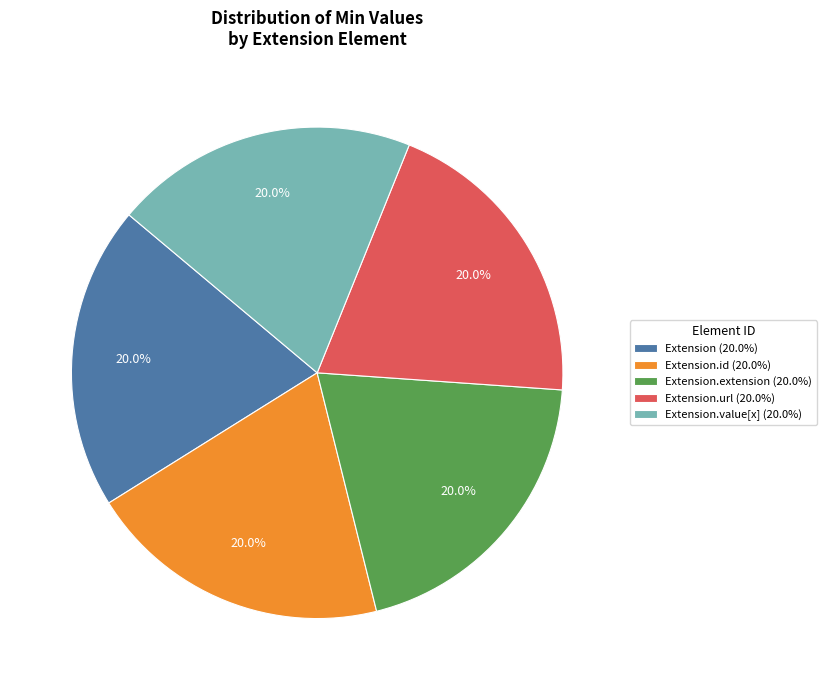

What is the ratio of the value at Extension.id (20.0%) to the value at Extension.extension (20.0%)?

1.0